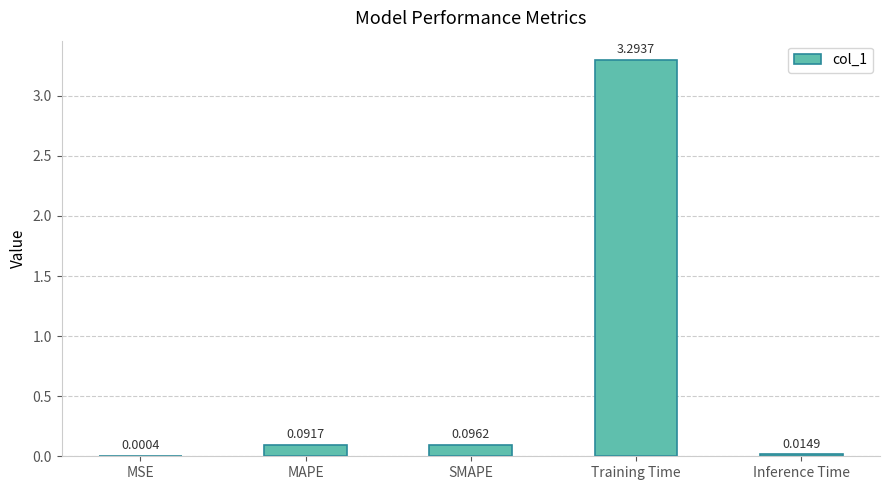

What is the sum of the values at MAPE and Training Time?

3.4